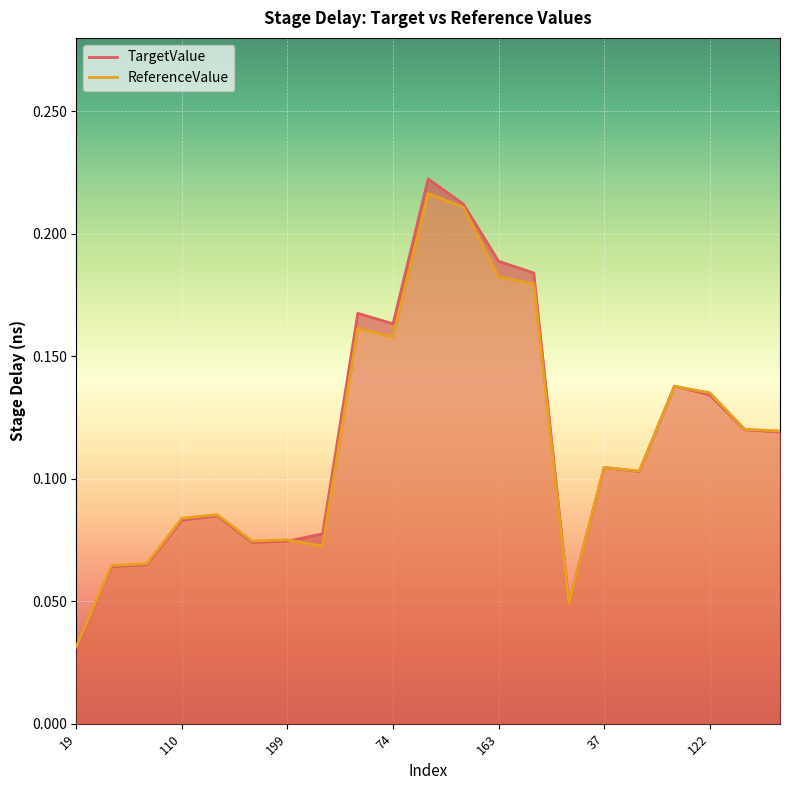

Reading left to right, transcribe all the data shown in this chart.

TargetValue: 19=0.0	50=0.1	79=0.1	110=0.1	139=0.1	170=0.1	199=0.1	13=0.1	43=0.2	74=0.2	103=0.2	134=0.2	163=0.2	194=0.2	7=0.0	37=0.1	62=0.1	97=0.1	122=0.1	157=0.1	182=0.1
ReferenceValue: 19=0.0	50=0.1	79=0.1	110=0.1	139=0.1	170=0.1	199=0.1	13=0.1	43=0.2	74=0.2	103=0.2	134=0.2	163=0.2	194=0.2	7=0.0	37=0.1	62=0.1	97=0.1	122=0.1	157=0.1	182=0.1